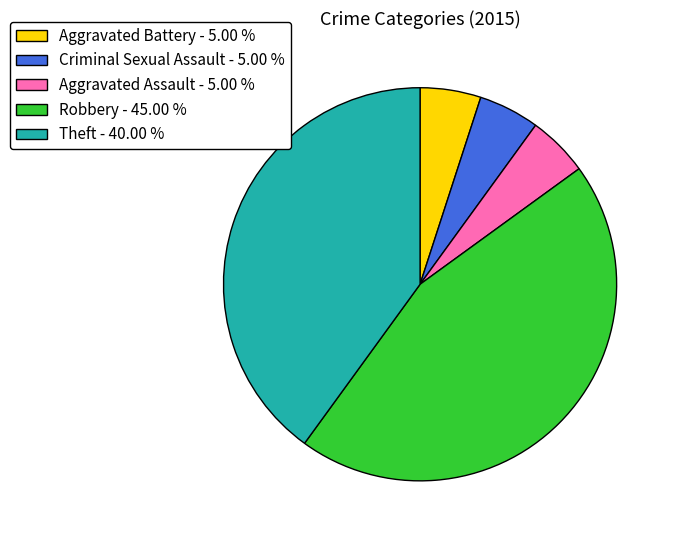

Which slice is the largest?

Robbery